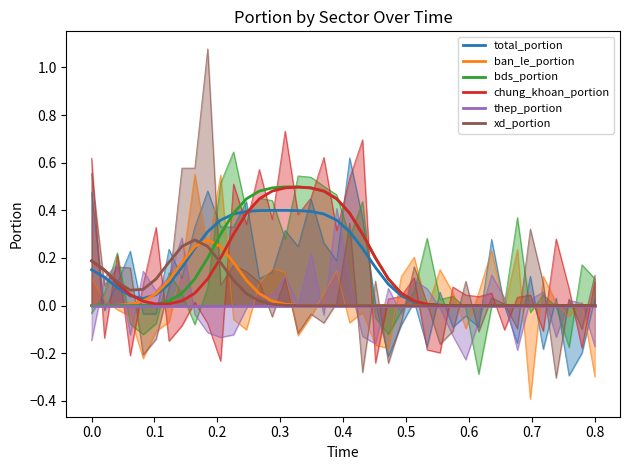

Which series has the largest total across all categories?

total_portion